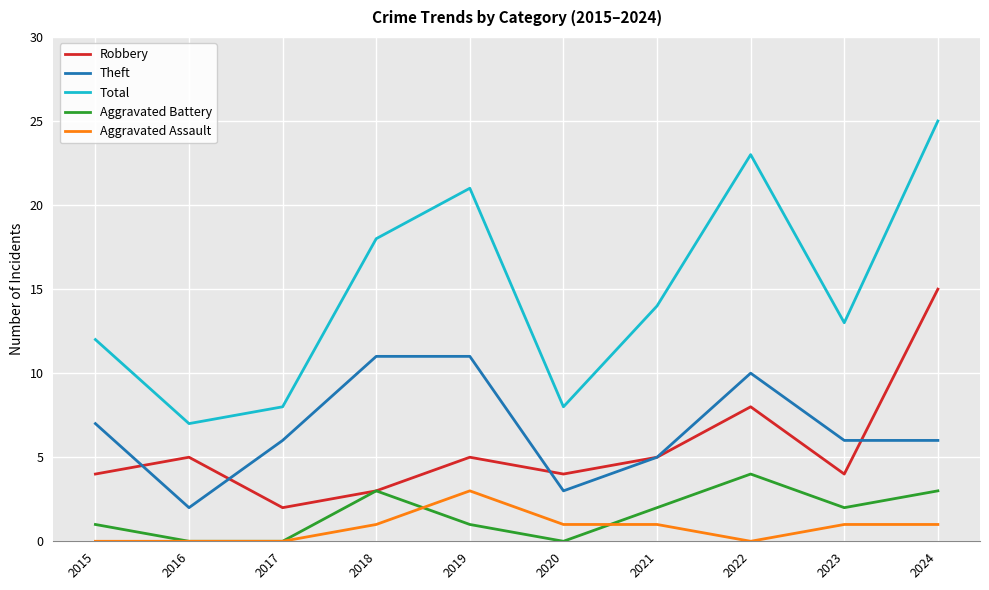

At which category is the sum across all series the highest?

2024